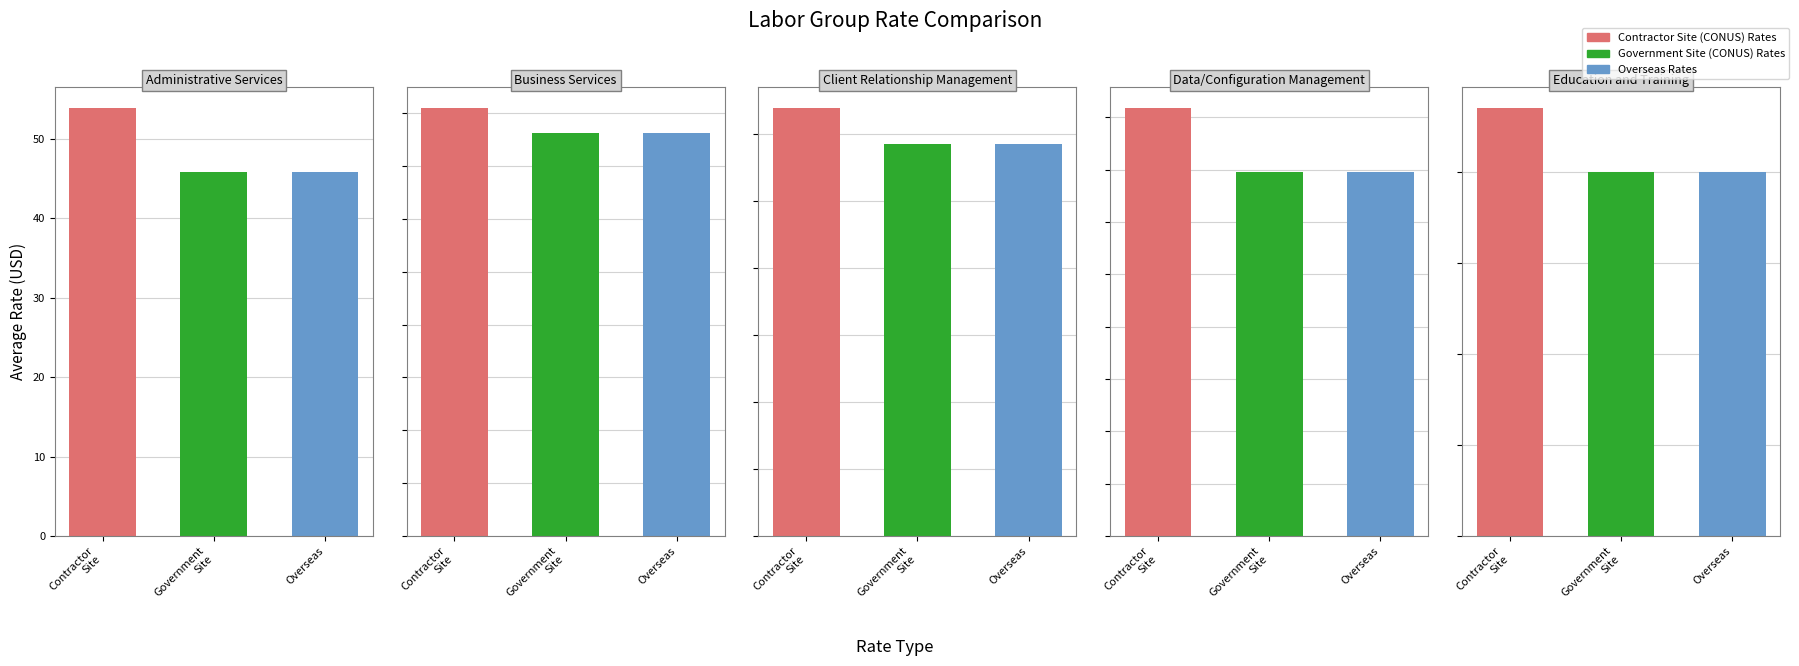

Which has a higher value, 4 or 2?

2